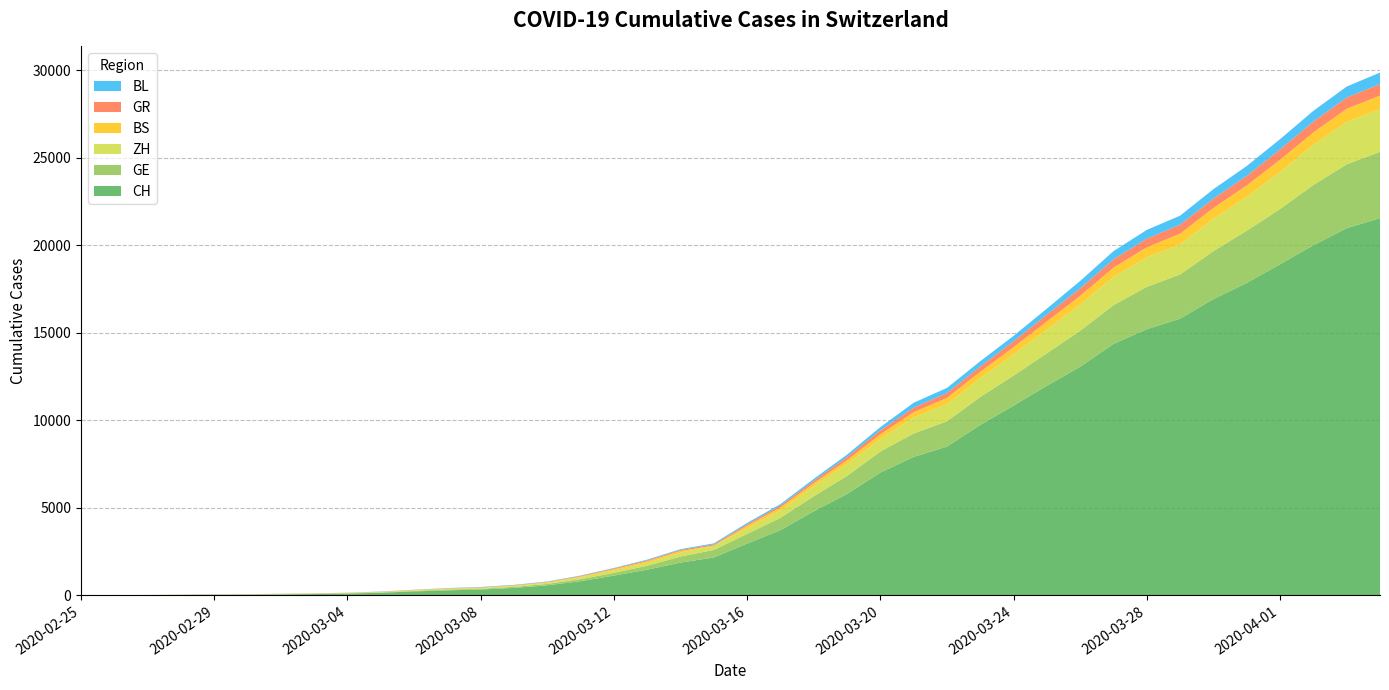

Reading left to right, list all the values displayed in this chart.

CH: 2020-02-25=0	2020-02-26=4	2020-02-27=8	2020-02-28=20	2020-02-29=30	2020-03-01=36	2020-03-02=50	2020-03-03=69	2020-03-04=97	2020-03-05=142	2020-03-06=219	2020-03-07=280	2020-03-08=327	2020-03-09=419	2020-03-10=569	2020-03-11=806	2020-03-12=1124	2020-03-13=1461	2020-03-14=1866	2020-03-15=2160	2020-03-16=2954	2020-03-17=3722	2020-03-18=4801	2020-03-19=5788	2020-03-20=7014	2020-03-21=7904	2020-03-22=8498	2020-03-23=9735	2020-03-24=10838	2020-03-25=11975	2020-03-26=13064	2020-03-27=14367	2020-03-28=15207	2020-03-29=15809	2020-03-30=16928	2020-03-31=17852	2020-04-01=18915	2020-04-02=20005	2020-04-03=20978	2020-04-04=21554
GE: 2020-02-25=0	2020-02-26=1	2020-02-27=1	2020-02-28=5	2020-02-29=9	2020-03-01=10	2020-03-02=11	2020-03-03=14	2020-03-04=16	2020-03-05=20	2020-03-06=30	2020-03-07=43	2020-03-08=45	2020-03-09=60	2020-03-10=79	2020-03-11=113	2020-03-12=154	2020-03-13=225	2020-03-14=347	2020-03-15=430	2020-03-16=551	2020-03-17=705	2020-03-18=857	2020-03-19=1035	2020-03-20=1204	2020-03-21=1342	2020-03-22=1445	2020-03-23=1600	2020-03-24=1717	2020-03-25=1856	2020-03-26=2057	2020-03-27=2215	2020-03-28=2419	2020-03-29=2530	2020-03-30=2743	2020-03-31=2984	2020-04-01=3160	2020-04-02=3445	2020-04-03=3650	2020-04-04=3788
ZH: 2020-02-25=0	2020-02-26=0	2020-02-27=2	2020-02-28=2	2020-02-29=6	2020-03-01=7	2020-03-02=10	2020-03-03=13	2020-03-04=15	2020-03-05=23	2020-03-06=29	2020-03-07=34	2020-03-08=40	2020-03-09=49	2020-03-10=62	2020-03-11=101	2020-03-12=140	2020-03-13=163	2020-03-14=218	2020-03-15=250	2020-03-16=326	2020-03-17=429	2020-03-18=568	2020-03-19=679	2020-03-20=711	2020-03-21=919	2020-03-22=978	2020-03-23=1067	2020-03-24=1213	2020-03-25=1357	2020-03-26=1489	2020-03-27=1616	2020-03-28=1690	2020-03-29=1722	2020-03-30=1848	2020-03-31=1936	2020-04-01=2125	2020-04-02=2289	2020-04-03=2417	2020-04-04=2450
BS: 2020-02-25=0	2020-02-26=1	2020-02-27=1	2020-02-28=1	2020-02-29=1	2020-03-01=1	2020-03-02=1	2020-03-03=3	2020-03-04=3	2020-03-05=8	2020-03-06=15	2020-03-07=21	2020-03-08=24	2020-03-09=28	2020-03-10=33	2020-03-11=49	2020-03-12=73	2020-03-13=92	2020-03-14=100	2020-03-15=0	2020-03-16=143	2020-03-17=164	2020-03-18=181	2020-03-19=220	2020-03-20=270	2020-03-21=297	2020-03-22=356	2020-03-23=374	2020-03-24=410	2020-03-25=462	2020-03-26=501	2020-03-27=530	2020-03-28=569	2020-03-29=605	2020-03-30=617	2020-03-31=653	2020-04-01=687	2020-04-02=714	2020-04-03=754	2020-04-04=767
GR: 2020-02-25=0	2020-02-26=2	2020-02-27=2	2020-02-28=6	2020-02-29=6	2020-03-01=6	2020-03-02=9	2020-03-03=9	2020-03-04=12	2020-03-05=14	2020-03-06=16	2020-03-07=17	2020-03-08=18	2020-03-09=18	2020-03-10=22	2020-03-11=31	2020-03-12=43	2020-03-13=53	2020-03-14=56	2020-03-15=71	2020-03-16=84	2020-03-17=101	2020-03-18=128	2020-03-19=182	2020-03-20=226	2020-03-21=258	2020-03-22=284	2020-03-23=300	2020-03-24=343	2020-03-25=393	2020-03-26=433	2020-03-27=474	2020-03-28=495	2020-03-29=519	2020-03-30=535	2020-03-31=547	2020-04-01=592	2020-04-02=622	2020-04-03=649	2020-04-04=657
BL: 2020-02-25=0	2020-02-26=0	2020-02-27=0	2020-02-28=1	2020-02-29=2	2020-03-01=2	2020-03-02=2	2020-03-03=2	2020-03-04=2	2020-03-05=6	2020-03-06=6	2020-03-07=15	2020-03-08=19	2020-03-09=20	2020-03-10=22	2020-03-11=26	2020-03-12=26	2020-03-13=42	2020-03-14=47	2020-03-15=54	2020-03-16=76	2020-03-17=89	2020-03-18=116	2020-03-19=134	2020-03-20=184	2020-03-21=282	2020-03-22=289	2020-03-23=302	2020-03-24=306	2020-03-25=341	2020-03-26=422	2020-03-27=466	2020-03-28=502	2020-03-29=511	2020-03-30=539	2020-03-31=561	2020-04-01=588	2020-04-02=610	2020-04-03=625	2020-04-04=656